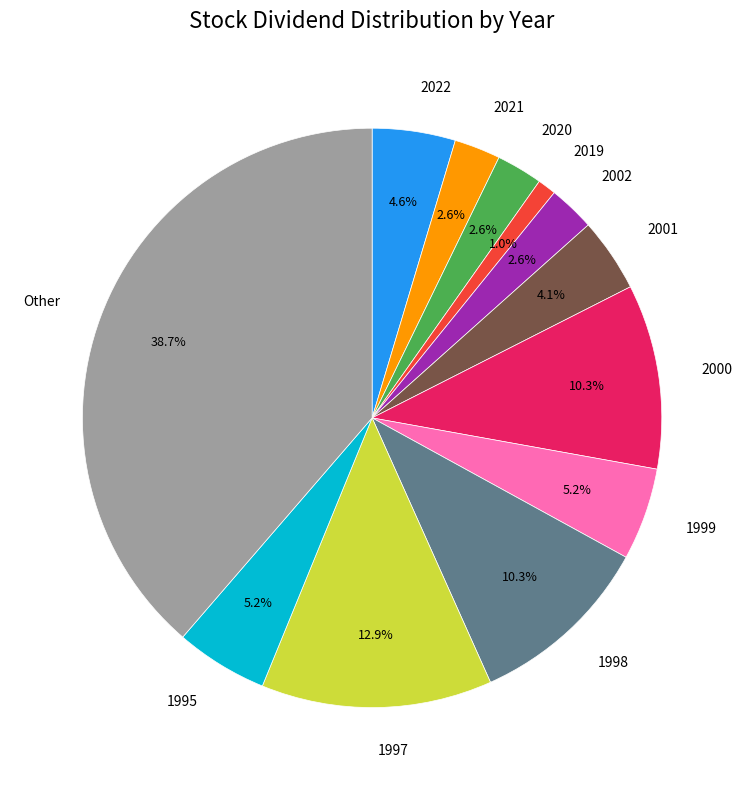

To the nearest percent, what is the average slice percentage?

8%